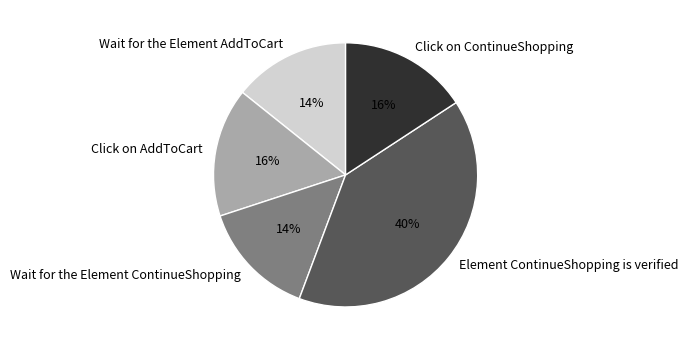

What is the largest slice in the pie chart?

Element ContinueShopping is verified